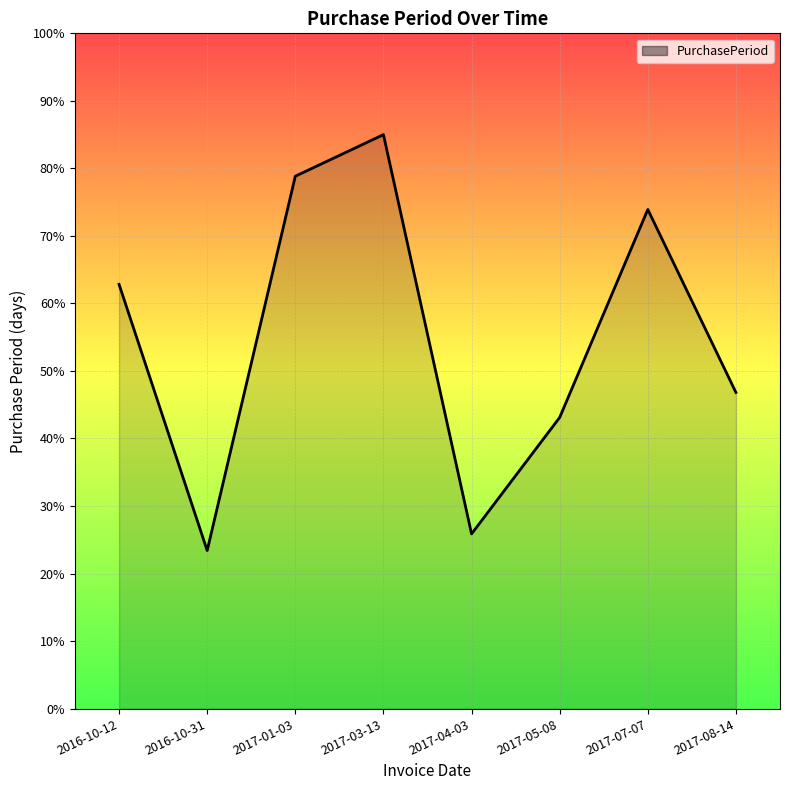

What is the ratio of the value at 2016-10-12 to the value at 2017-04-03?

2.4